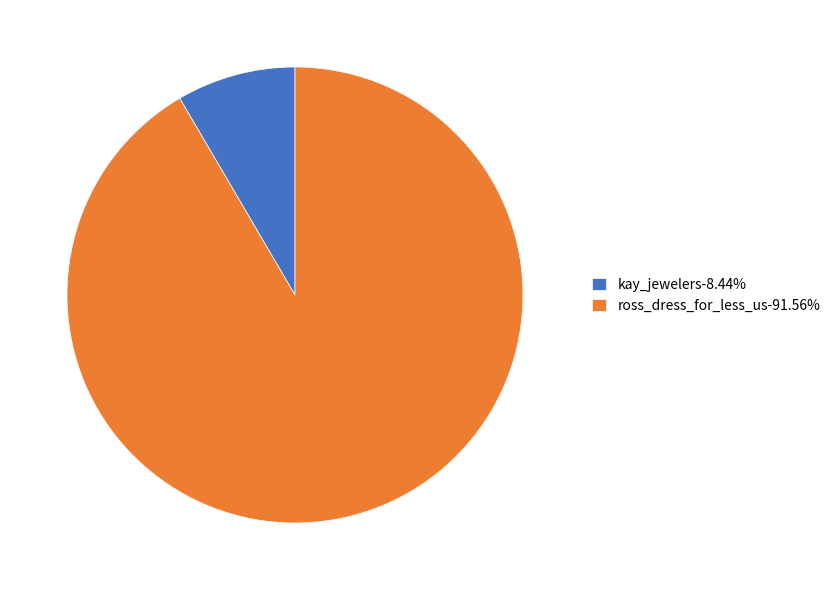

Is the sum of kay_jewelers-8.44% and ross_dress_for_less_us-91.56% greater than half?

Yes